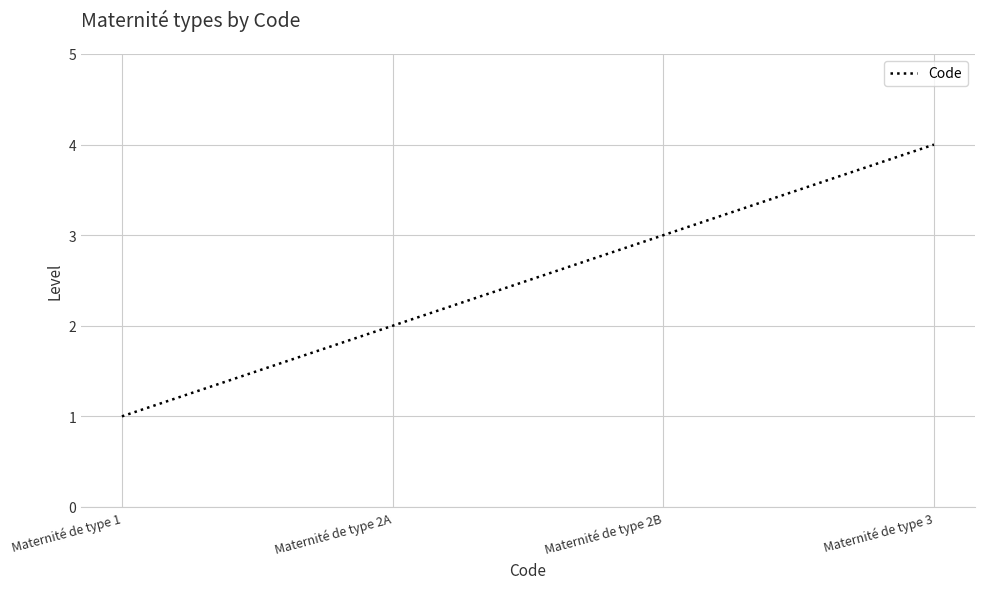

Reading left to right, list all the values displayed in this chart.

1	2	3	4